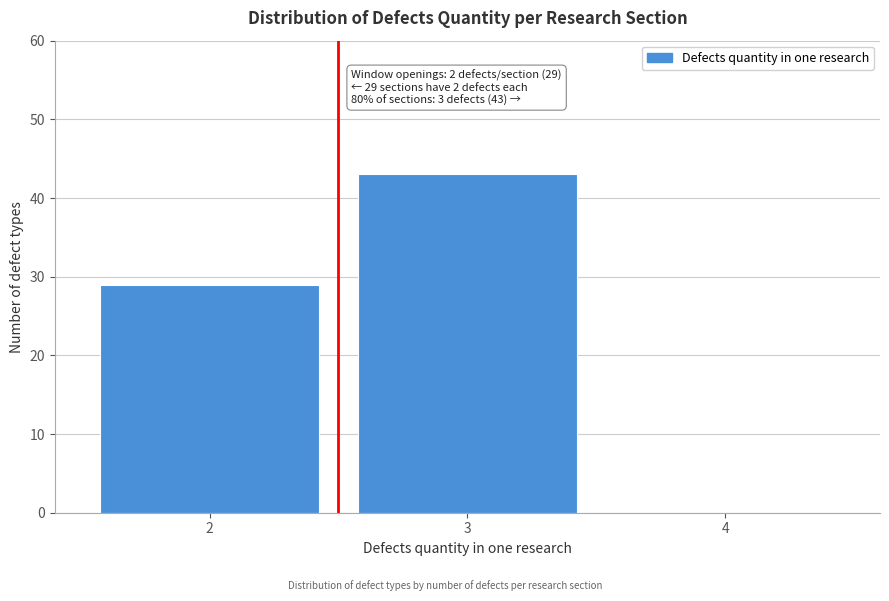

Reading left to right, what are all the values shown in this chart?

2=29	3=43	4=0